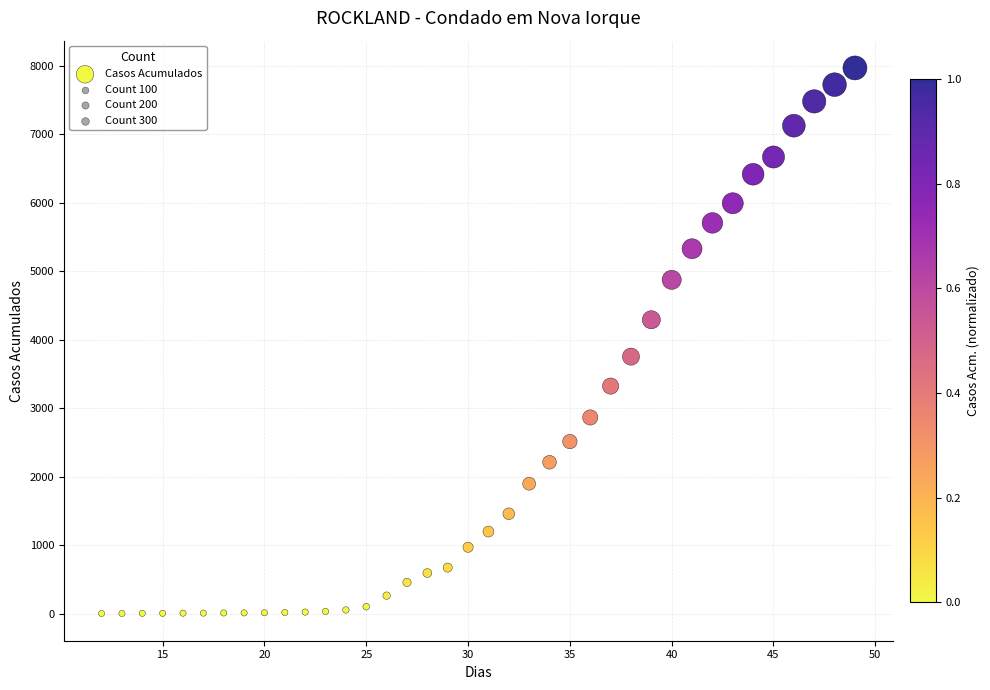

What is the range of Y values (max minus min)?

7963